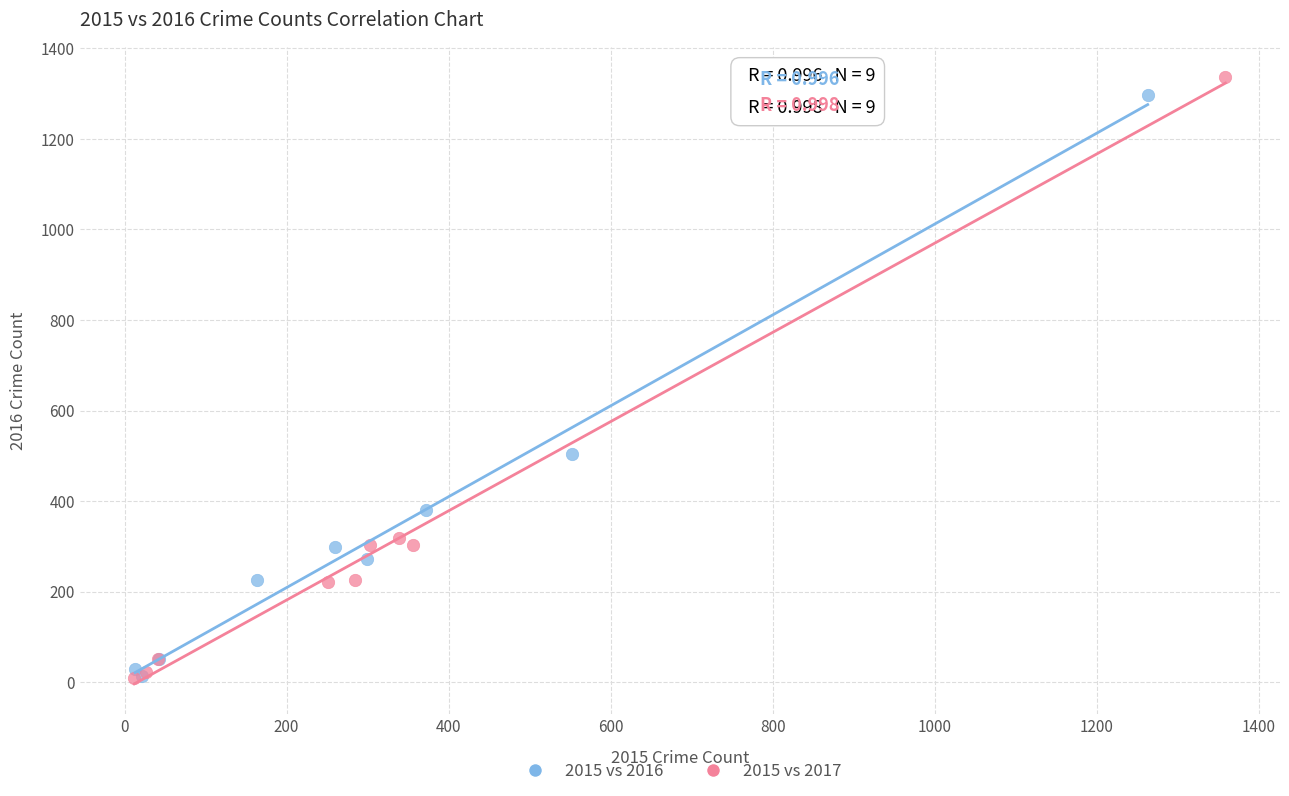

Which series has the widest spread of Y values?

2015 vs 2017